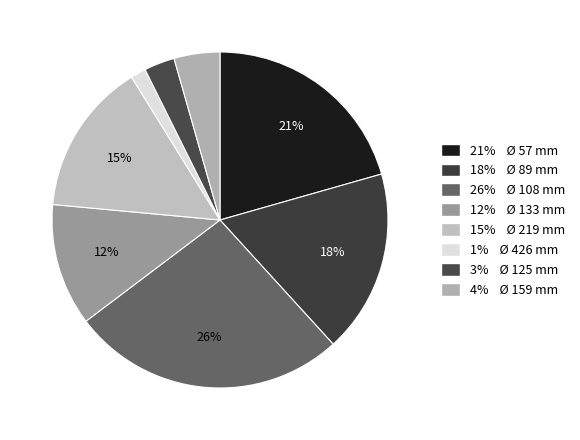

Rank the categories by value from highest to lowest.

108, 57, 89, 219, 133, 159, 125, 426